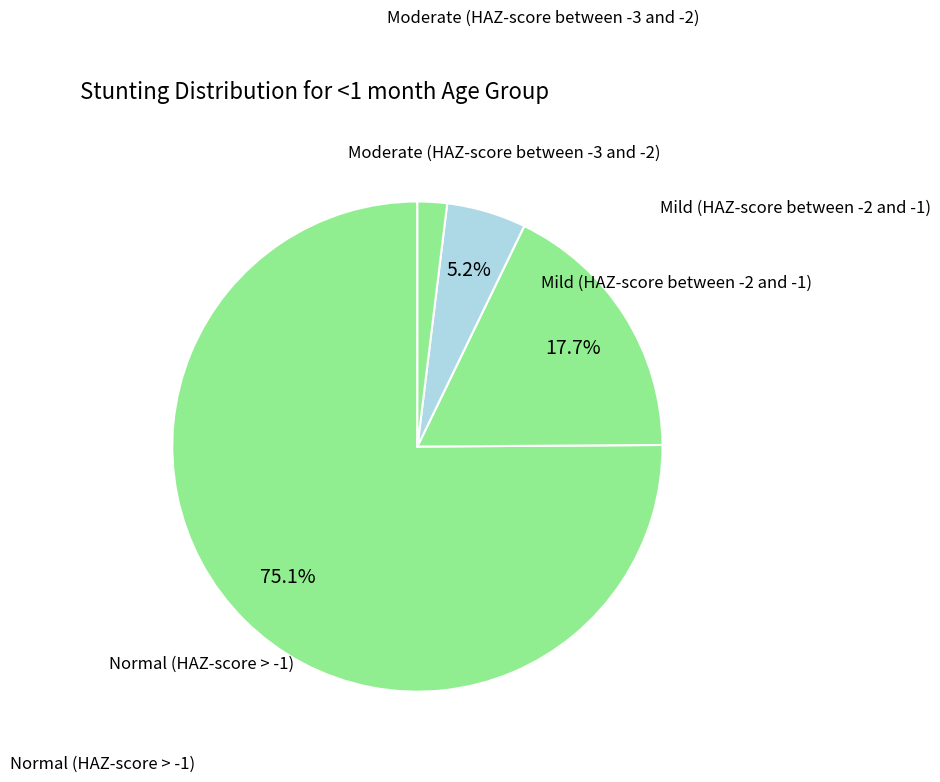

Count the number of slices in the pie.

4